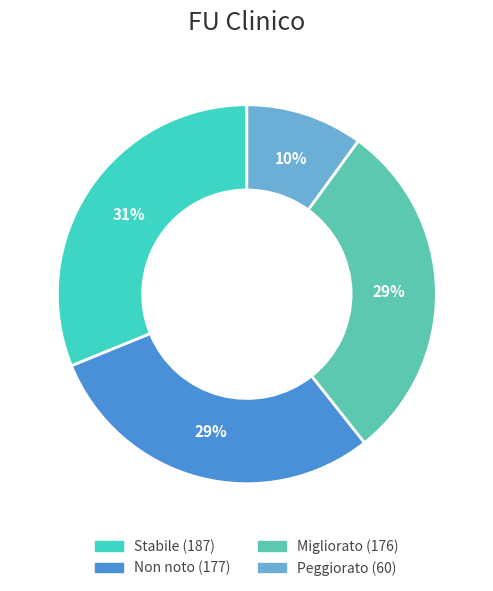

Is it true that Non noto is 30% of the pie?

True